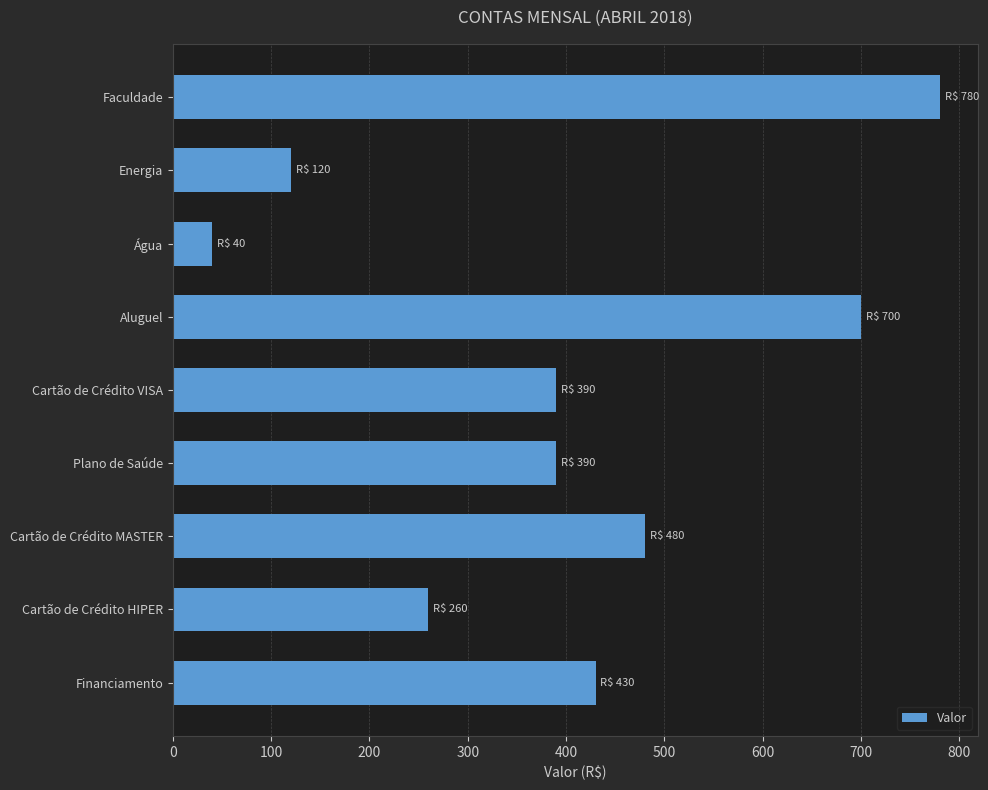

What is the greatest value displayed?

780